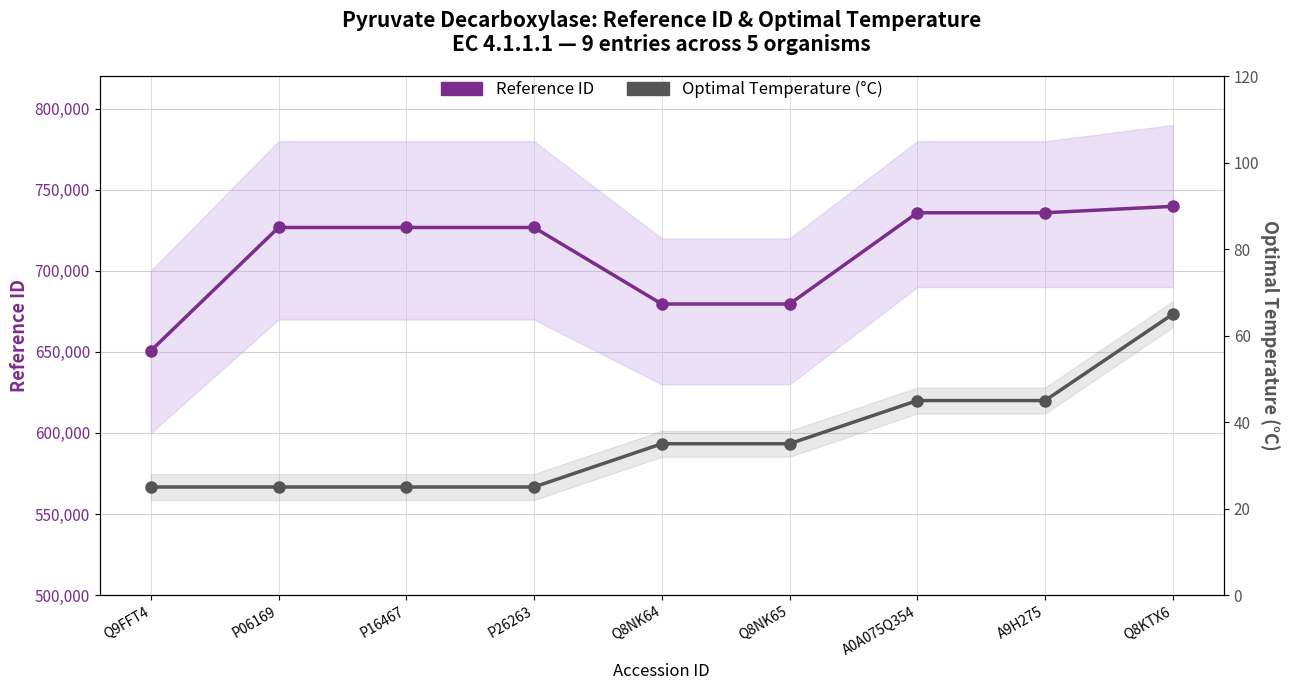

True or false: Reference ID has a value of 650674 at Q9FFT4.

True